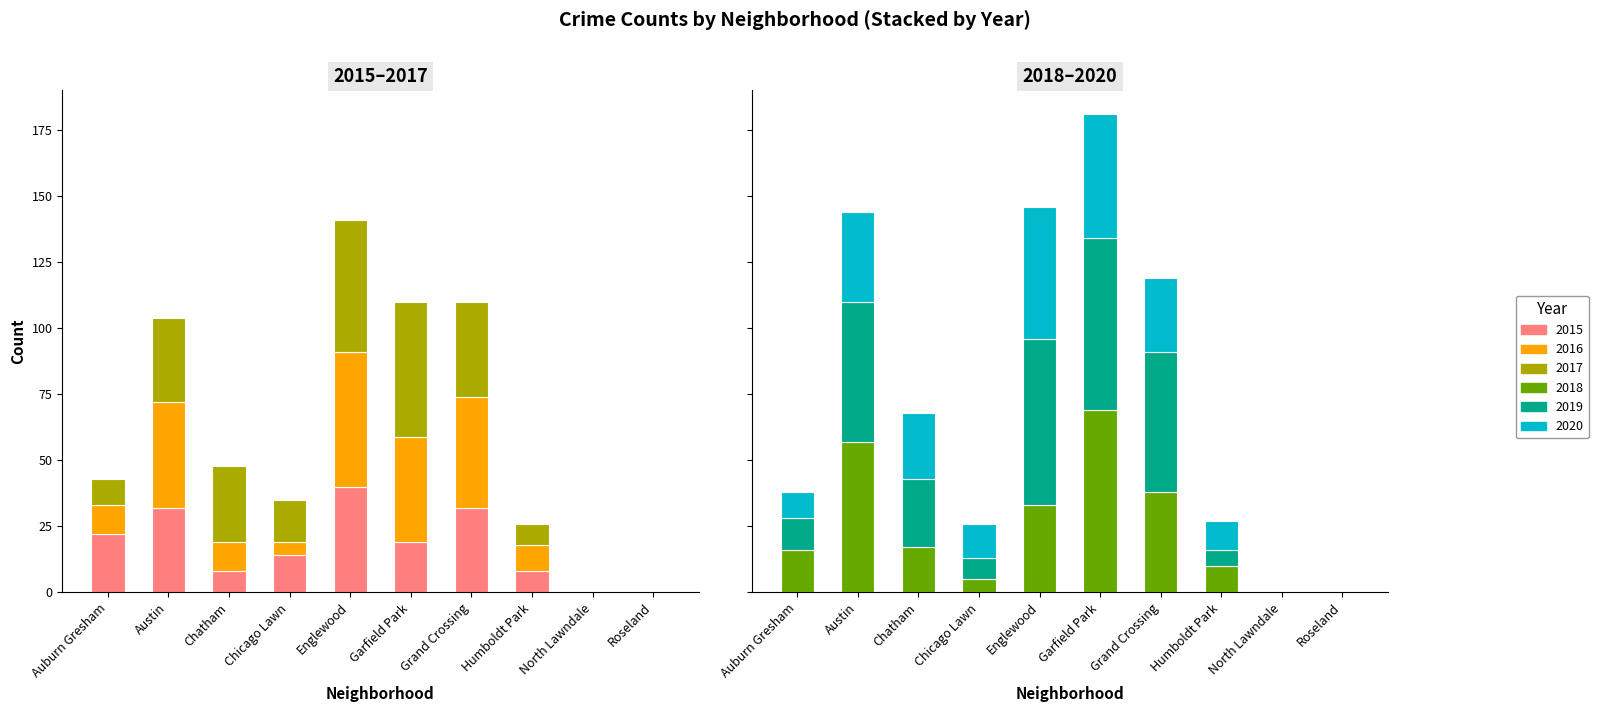

What is the label of the 6th bar from the left?

Garfield Park